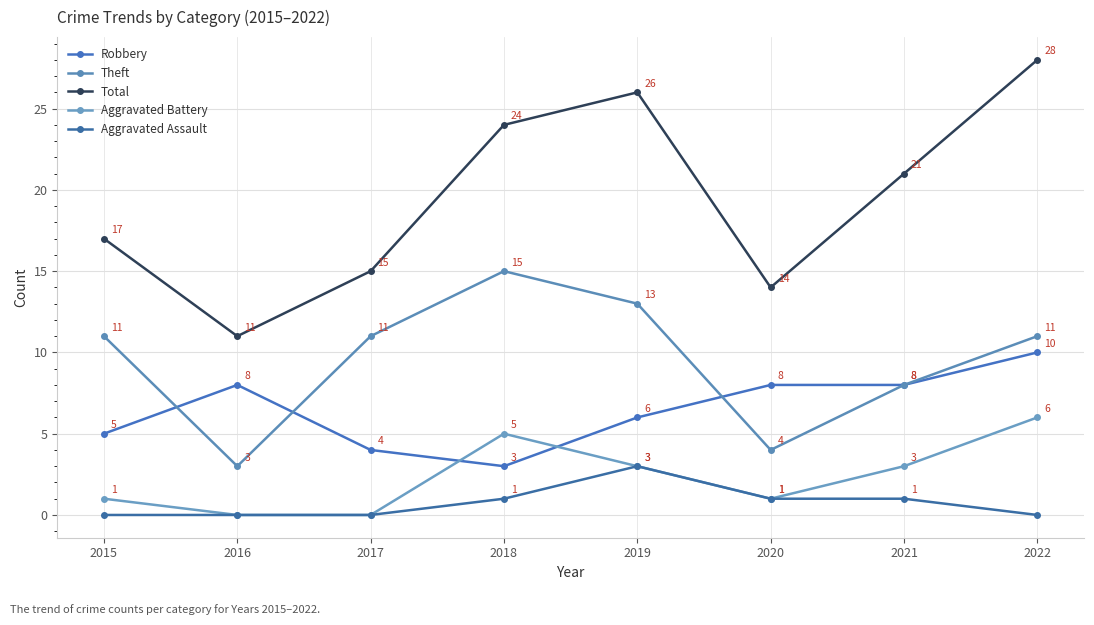

How many values in the Aggravated Battery series are below 3?

4